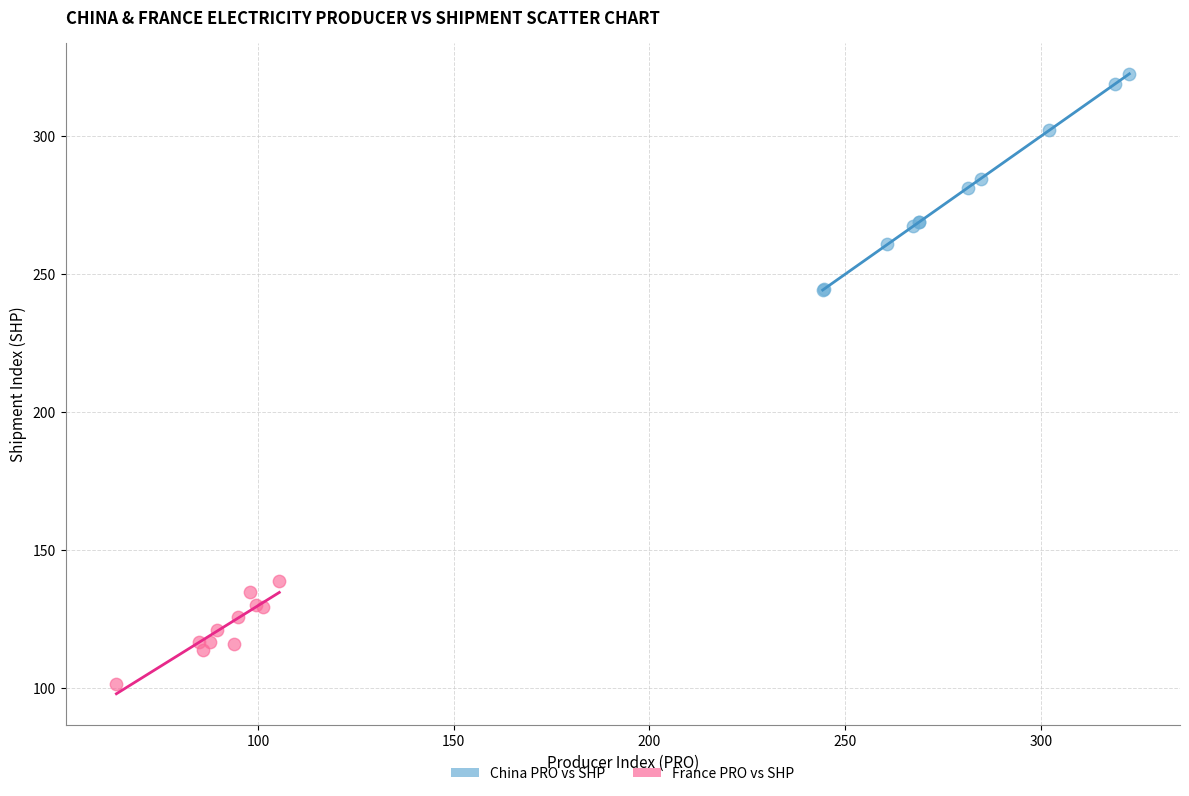

Which series reaches the minimum Y coordinate?

France PRO vs SHP